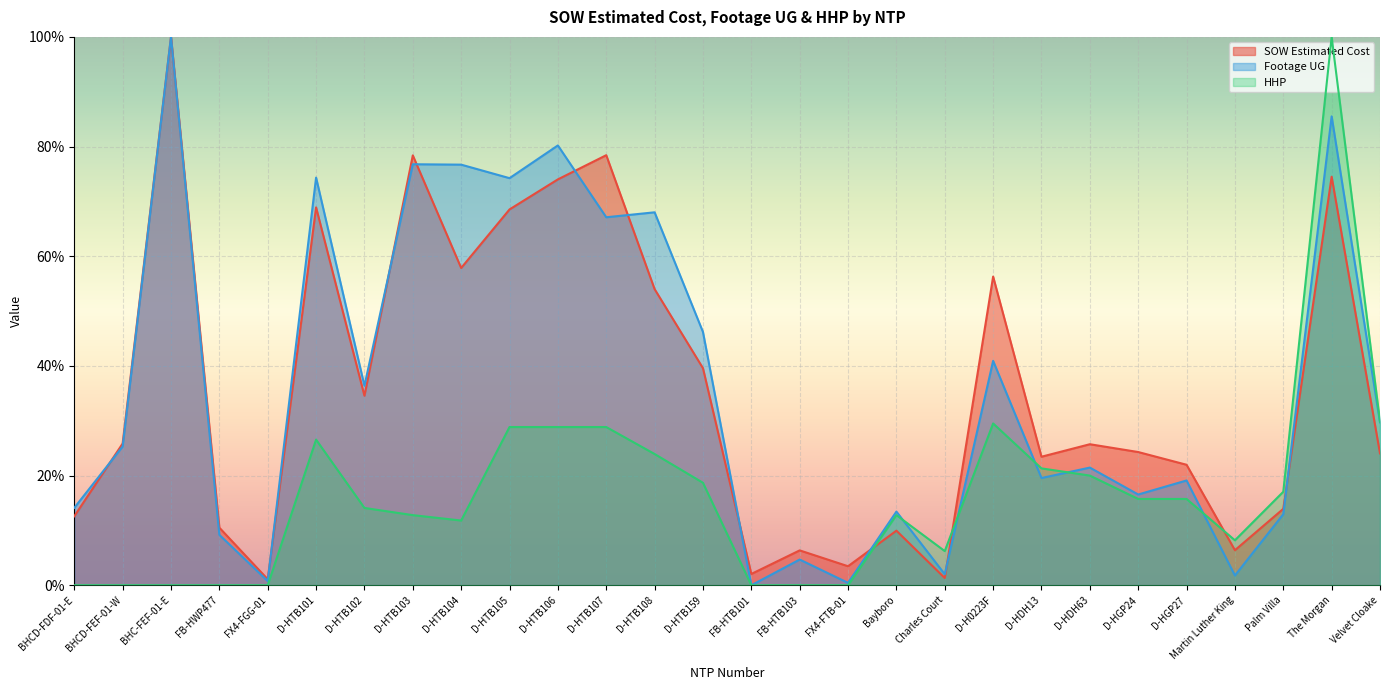

Rank the categories by SOW Estimated Cost value from lowest to highest.

FX4-FGG-01, Charles Court, FB-HTB101, FX4-FTB-01, FB-HTB103, Martin Luther King, Bayboro, FB-HWP477, BHCD-FDF-01-E, Palm Villa, D-HGP27, D-HDH13, Velvet Cloake, D-HGP24, D-HDH63, BHCD-FEF-01-W, D-HTB102, D-HTB159, D-HTB108, D-H0223F, D-HTB104, D-HTB105, D-HTB101, D-HTB106, The Morgan, D-HTB103, D-HTB107, BHC-FEF-01-E